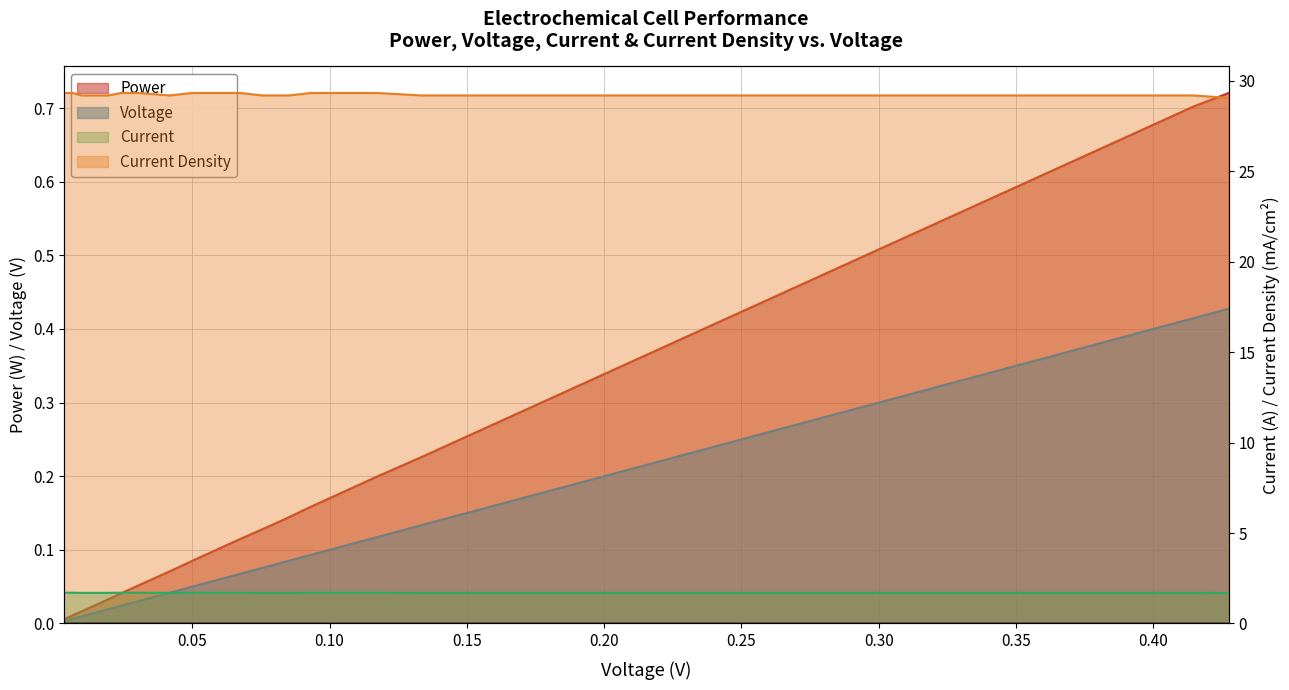

What is the difference between the maximum and minimum values in the Voltage series?

0.4